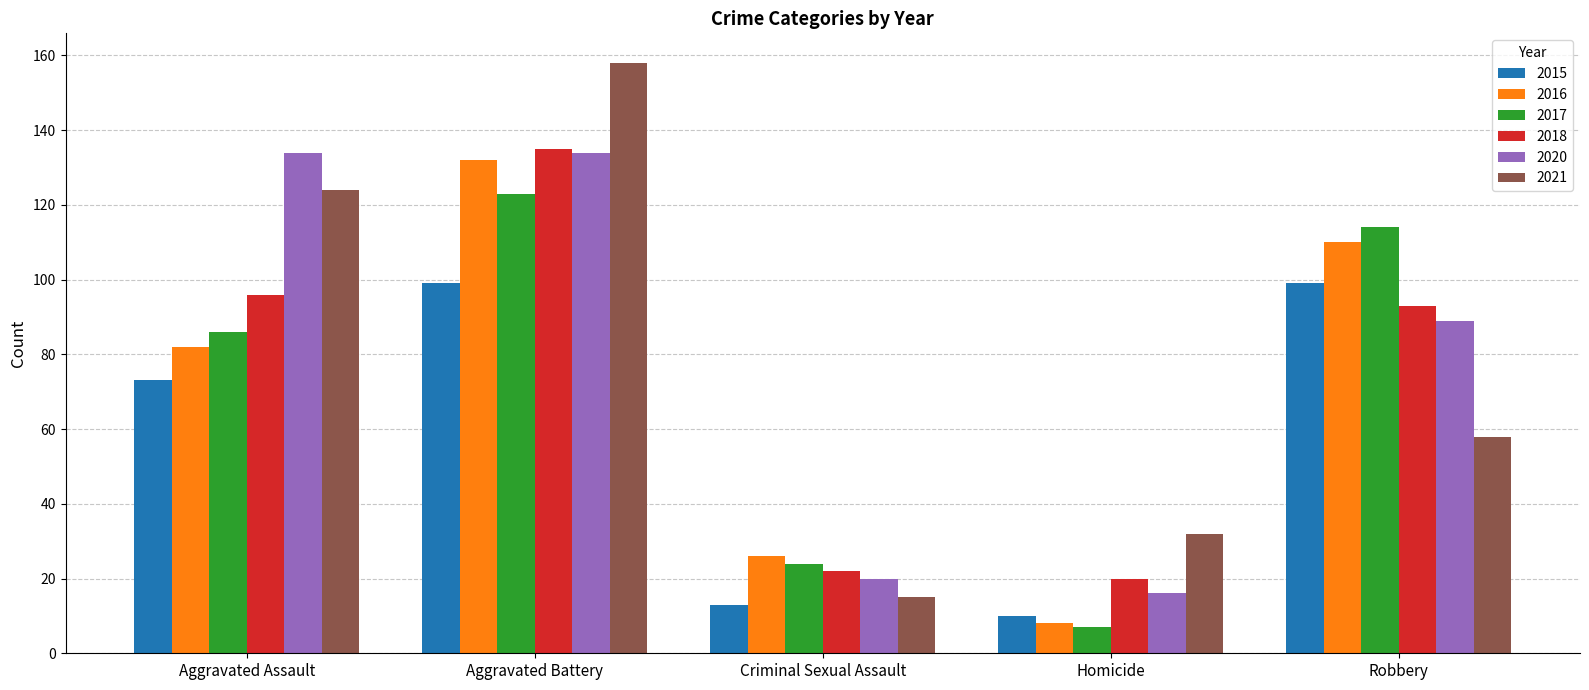

What is the value of the 2018 bar at the 4th from the left?

20